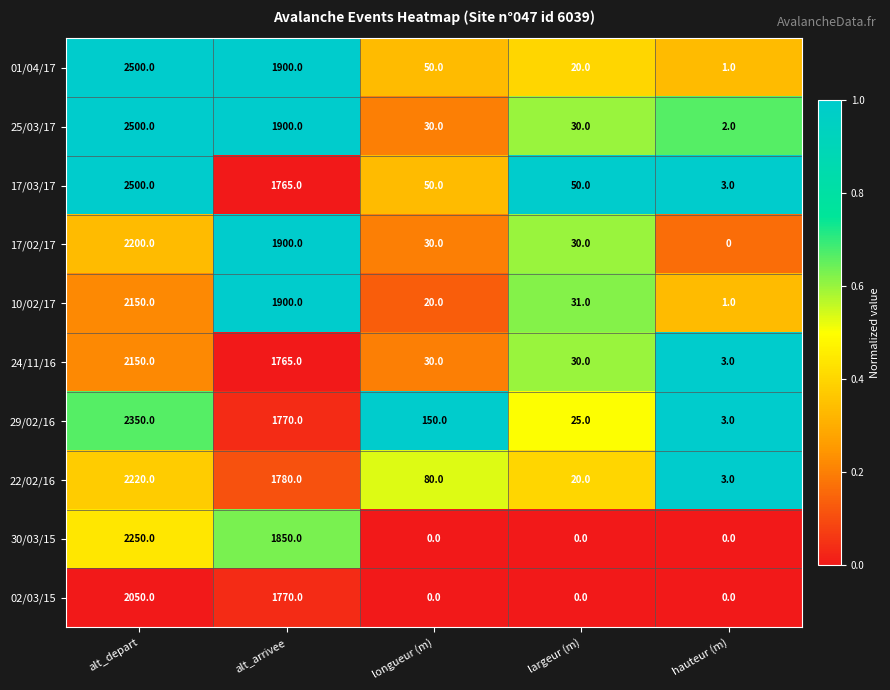

How many categories are shown in the chart?

5